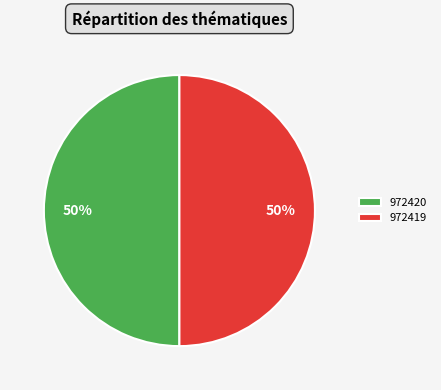

The 972419 slice represents 50% of the pie. True or false?

True